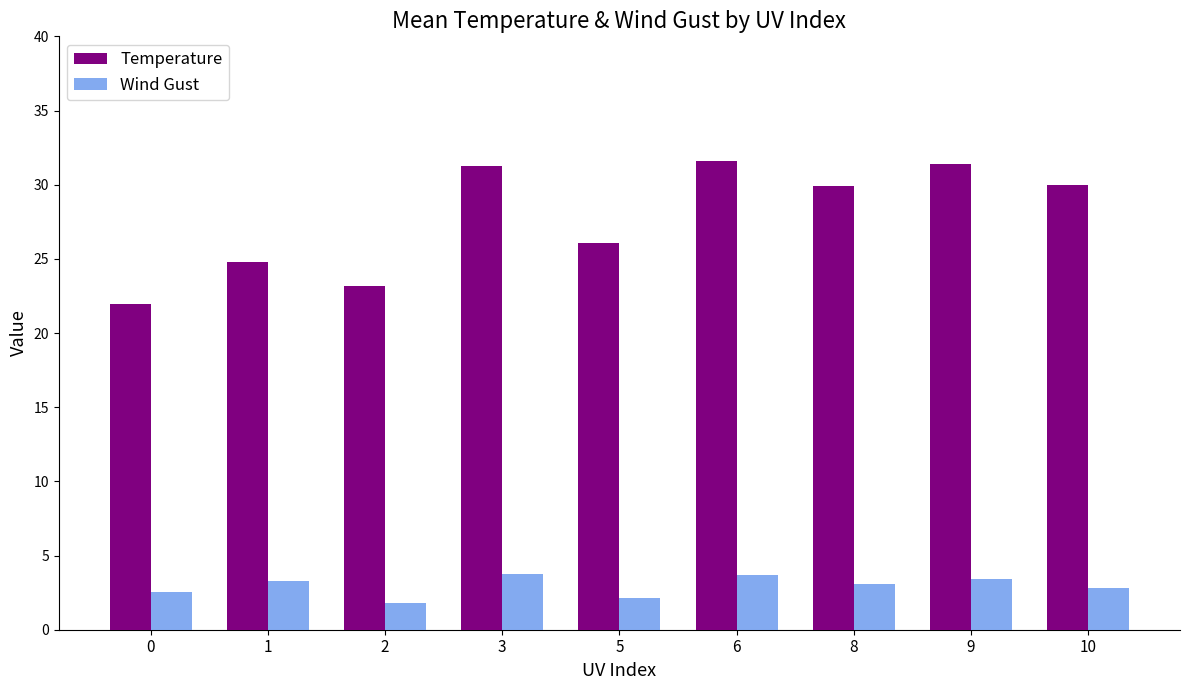

Rank the series by their average value, from lowest to highest.

Wind Gust, Temperature